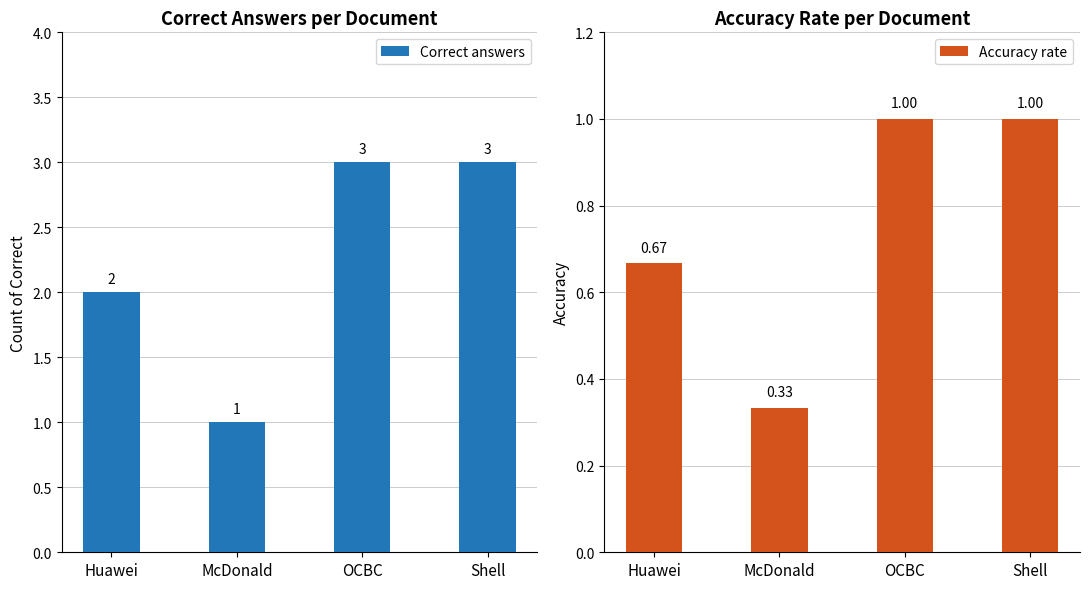

Which series changed the most between Huawei and Shell?

Correct answers